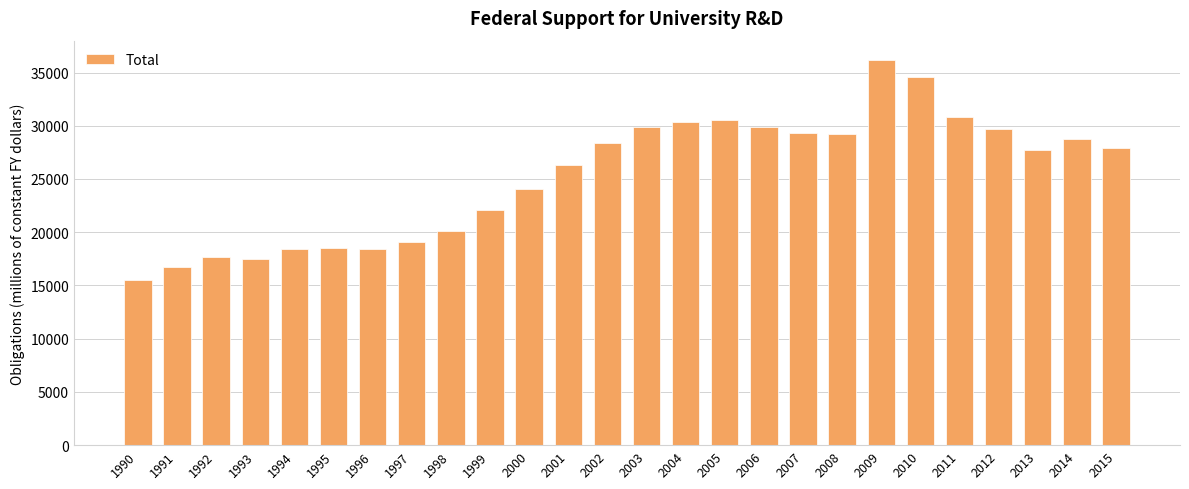

What is the change in value from 1991 to 2010?

+17807.0